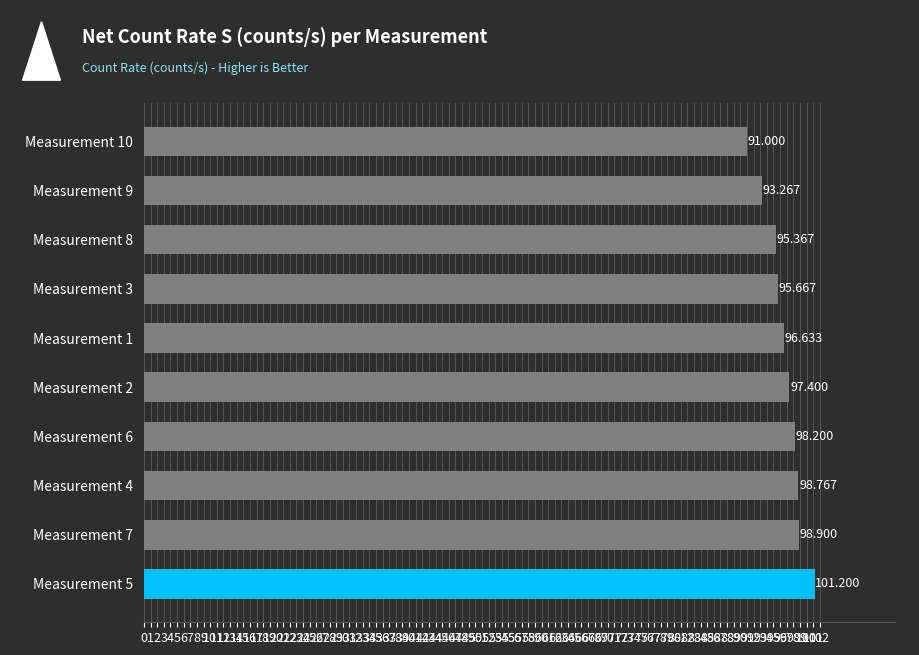

How many bars are there in total?

10